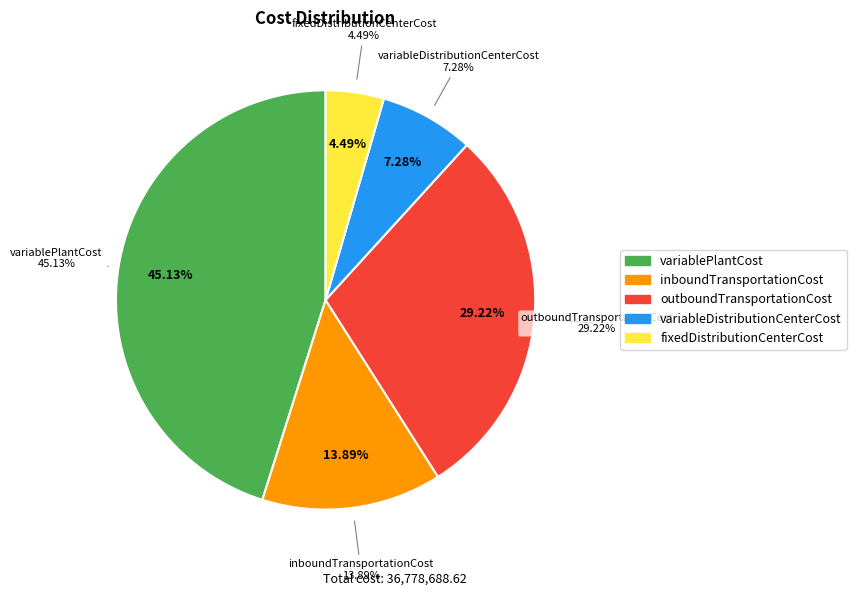

Does variablePlantCost represent more than half of the total?

No